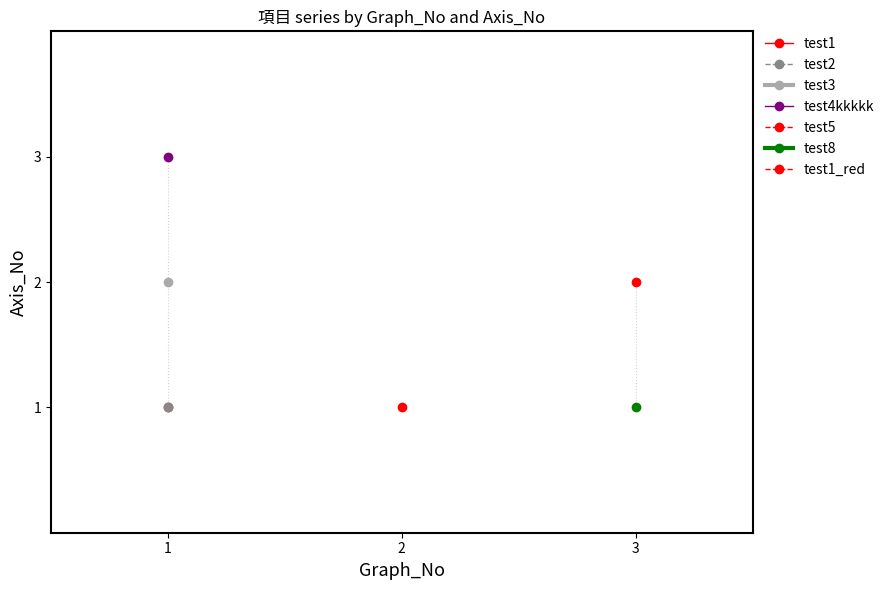

What is the sum of the values at x and 2?

4